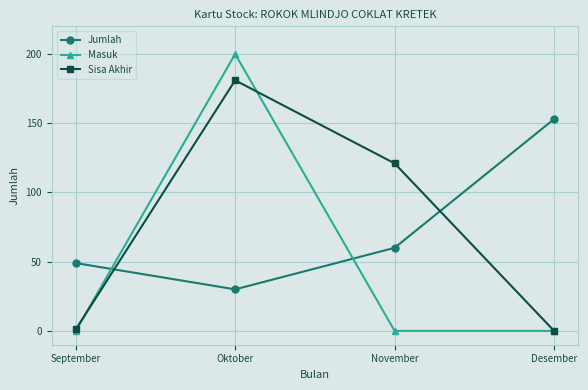

What is the spread (max minus min) of values at Oktober?

170